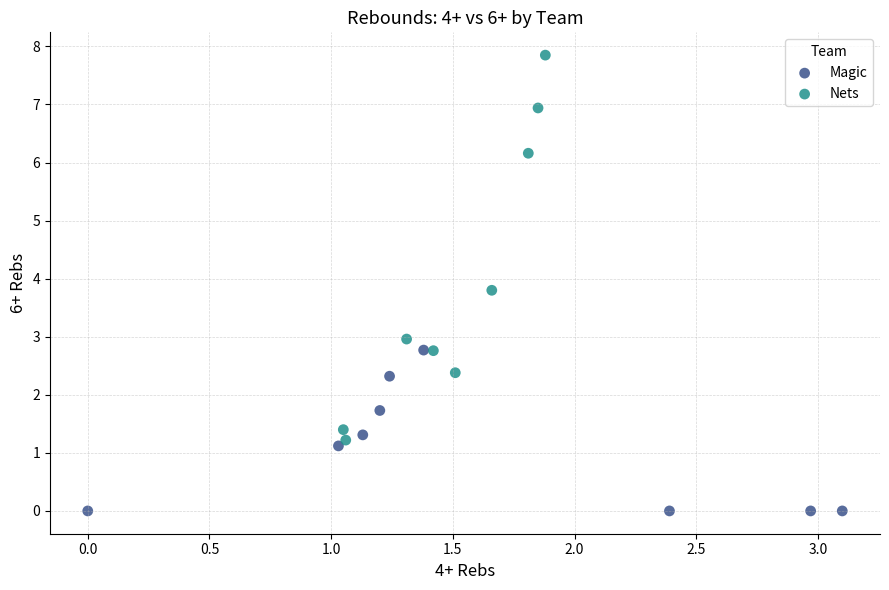

Which series reaches the maximum Y coordinate?

Nets